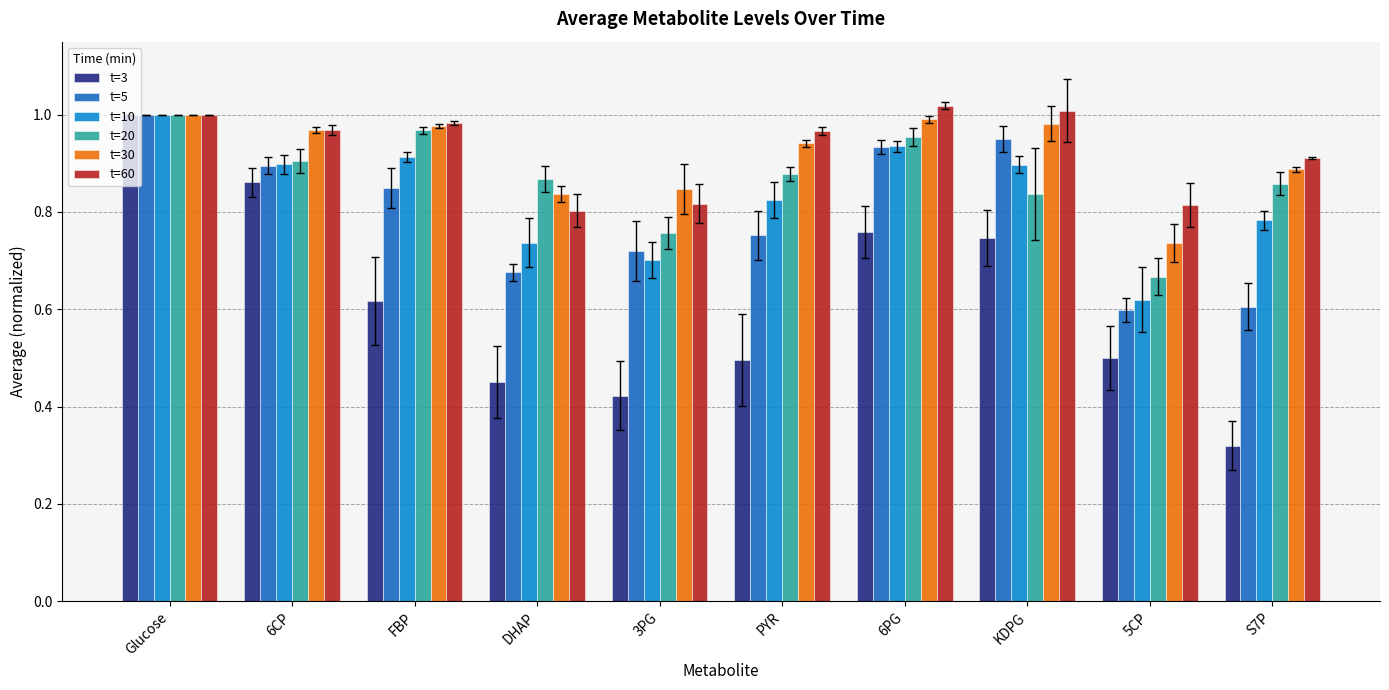

What is the total value across all series at KDPG?

5.4